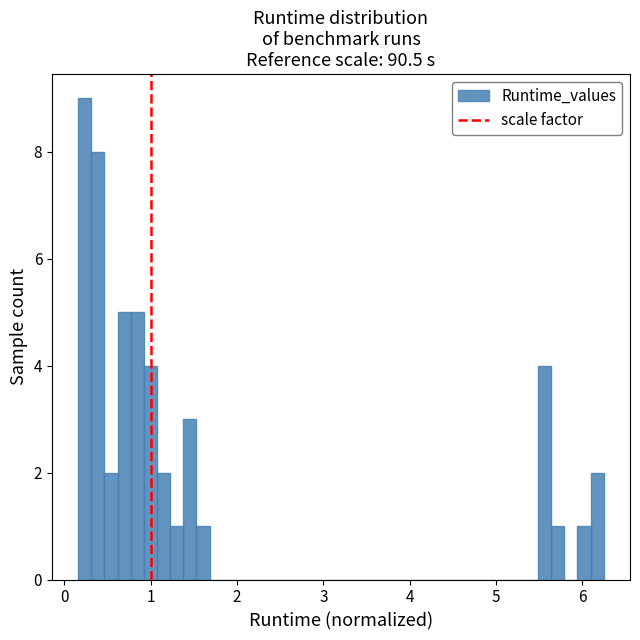

Around what value on the x-axis is the tallest bar? Give the approximate position of its centre, as read against the axis.

0.2